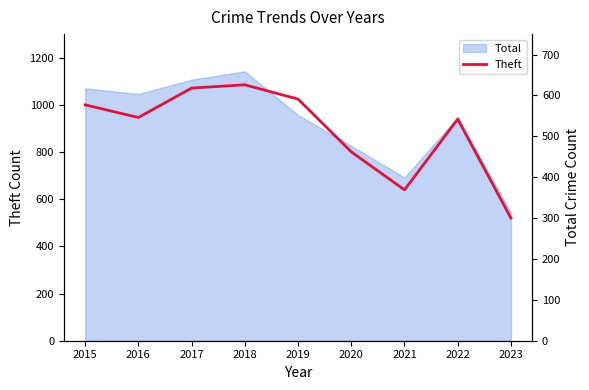

Between 2019 and 2020, which is larger?

2019